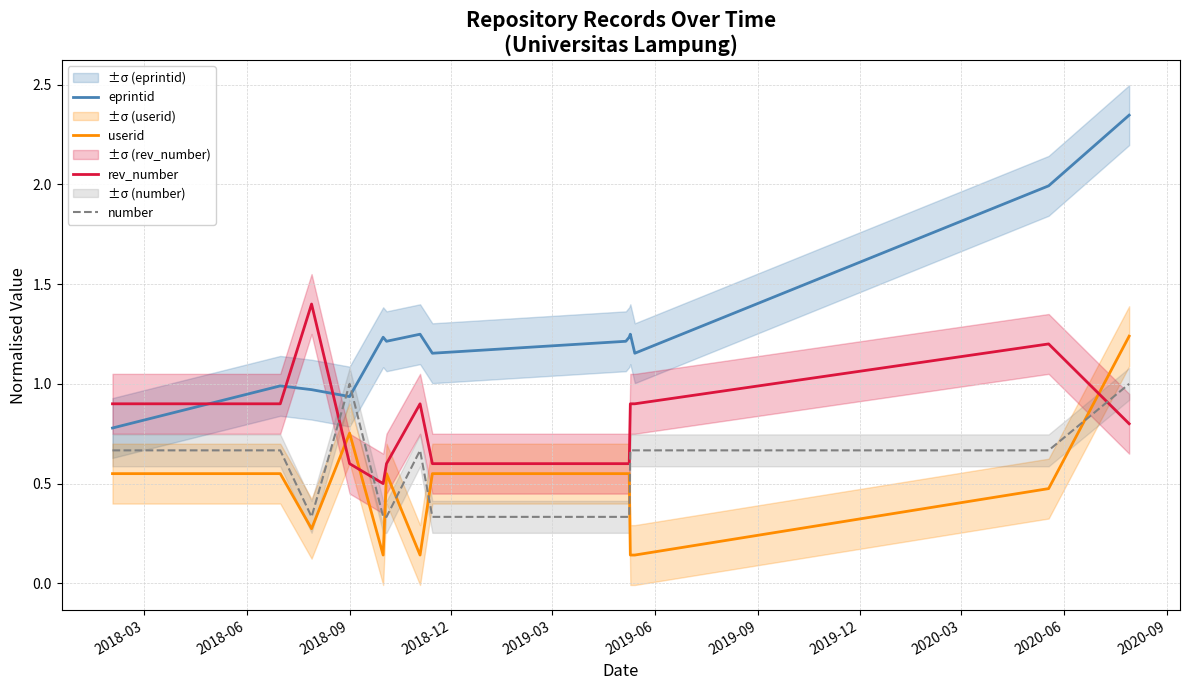

True or false: rev_number and eprintid cross at least once.

True